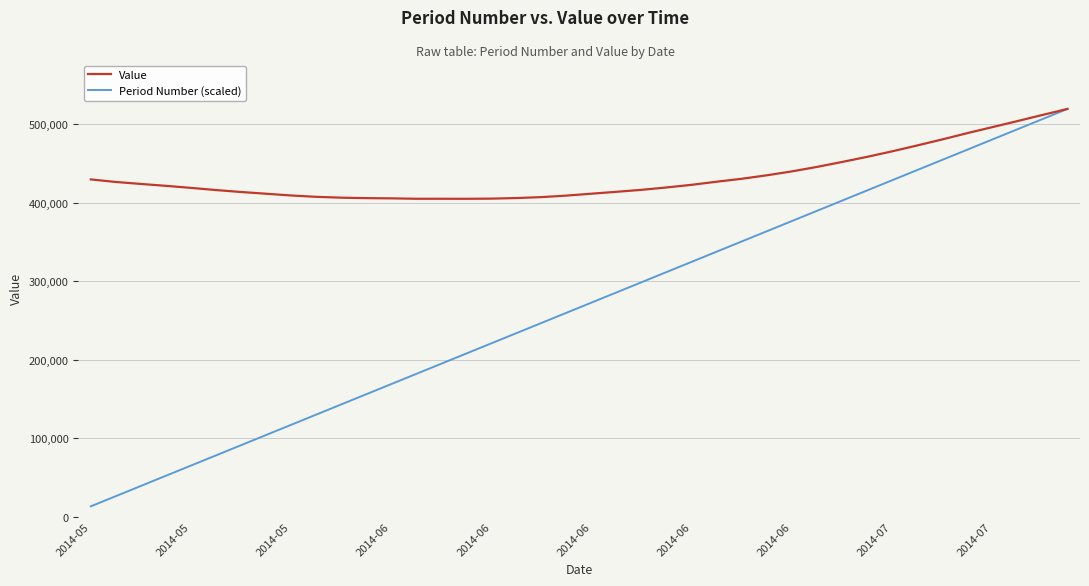

List the series in order of their overall mean, lowest first.

Period Number (scaled), Value